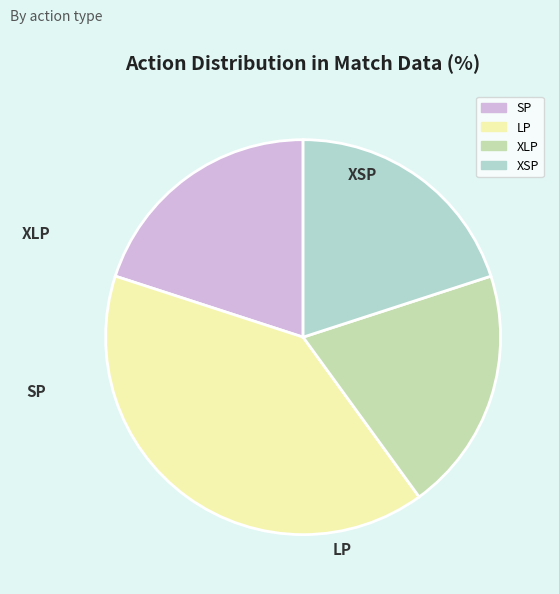

Is LP the majority of the pie?

No